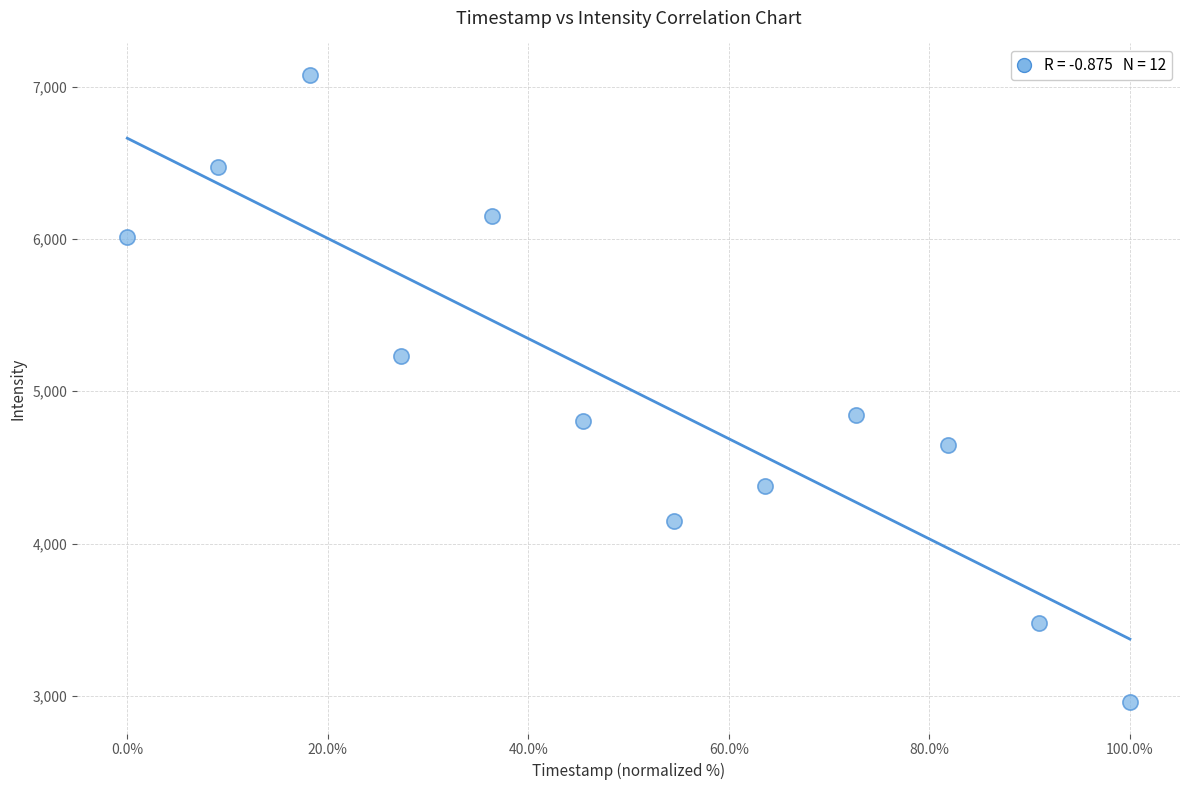

What is the range of X values (max minus min)?

100.0